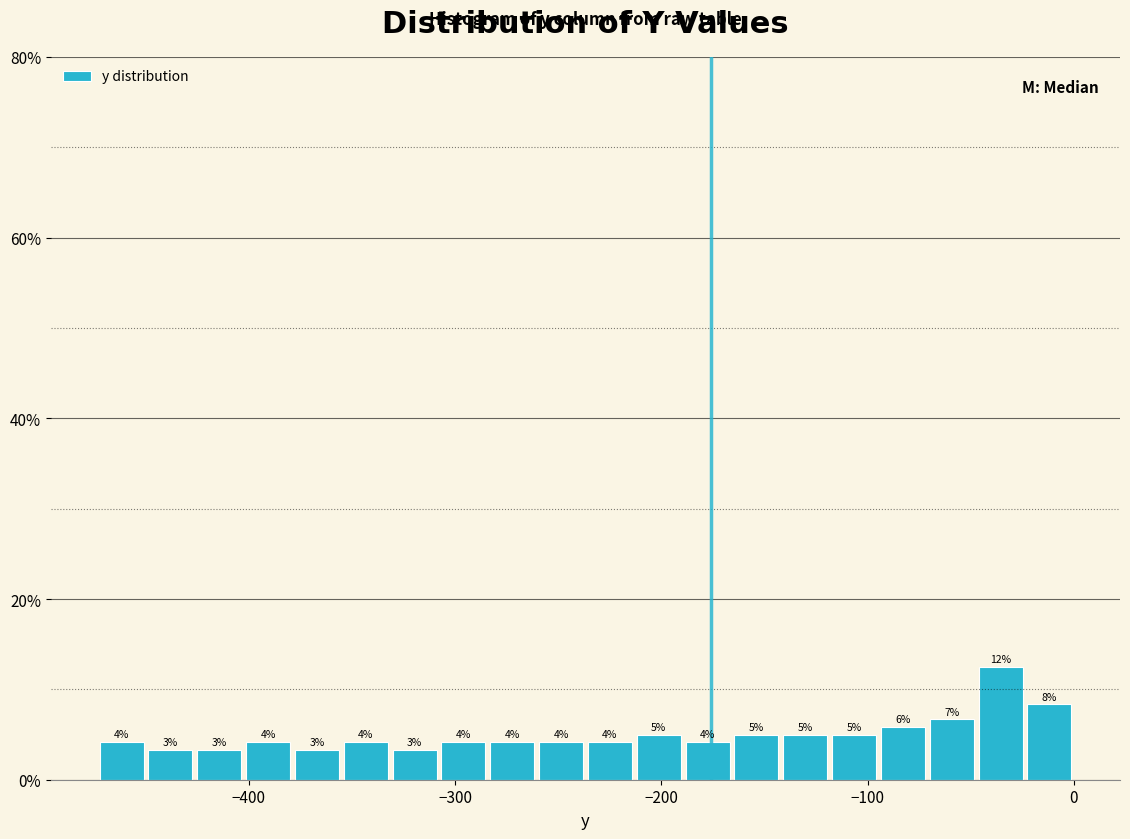

Read against the x-axis, roughly where is the centre of the tallest bar?

-40